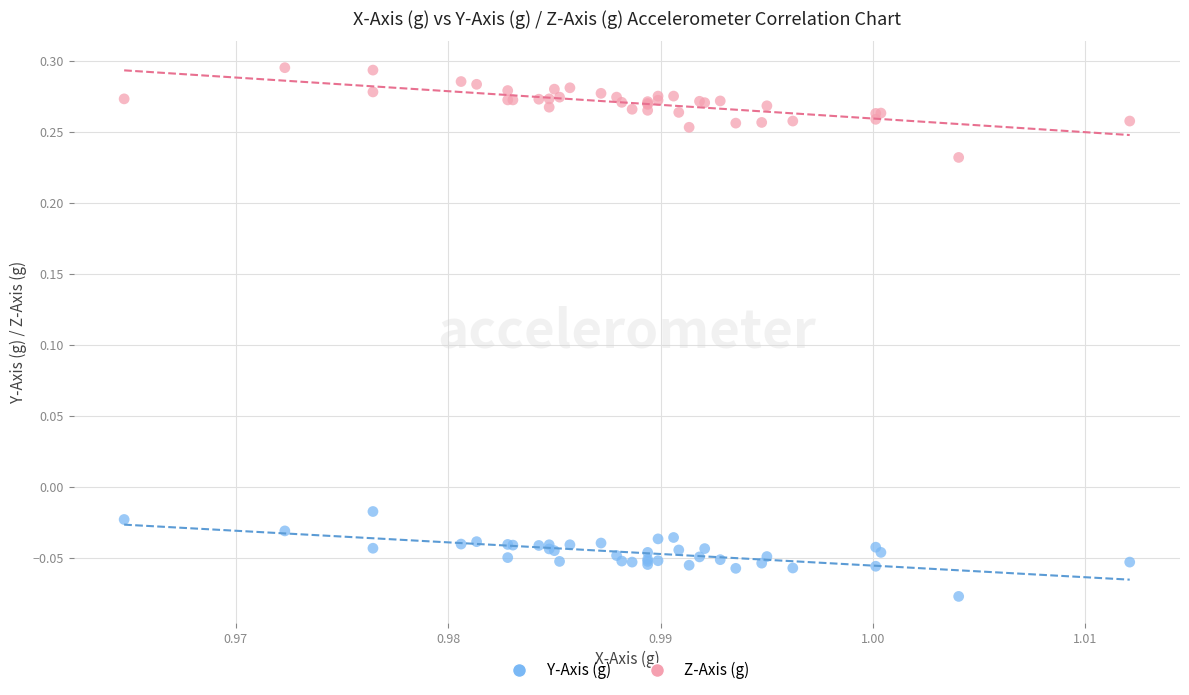

Which series reaches the maximum Y coordinate?

Z-Axis (g)